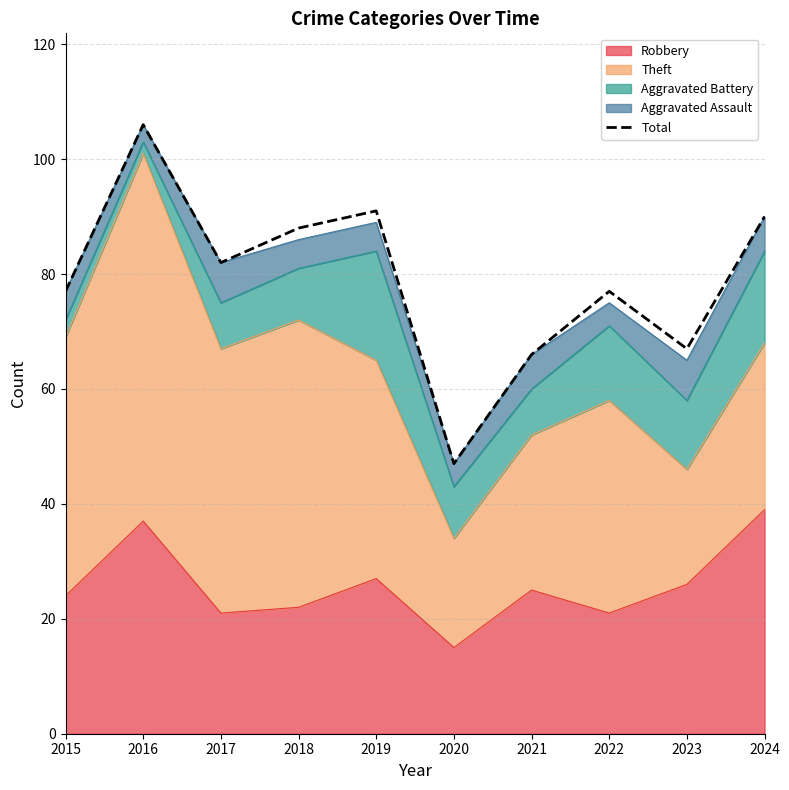

Where does the data first go above 82?

2016